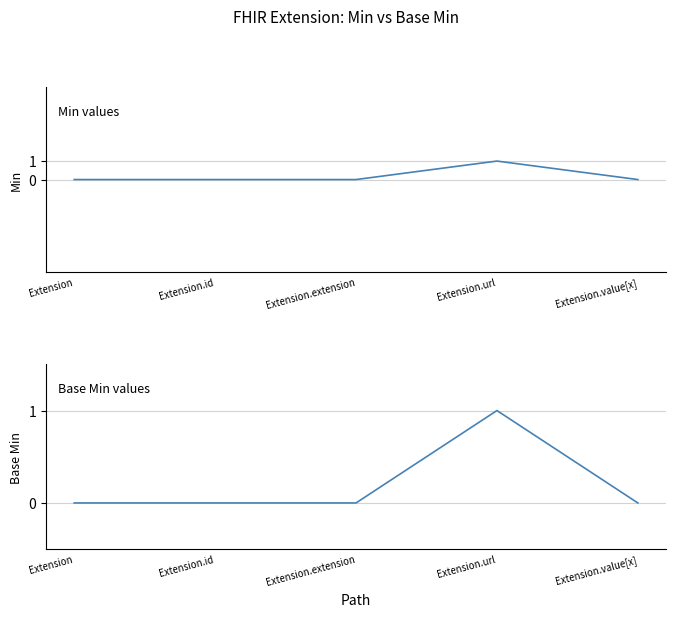

Does the chart display data point markers on the line(s)?

No